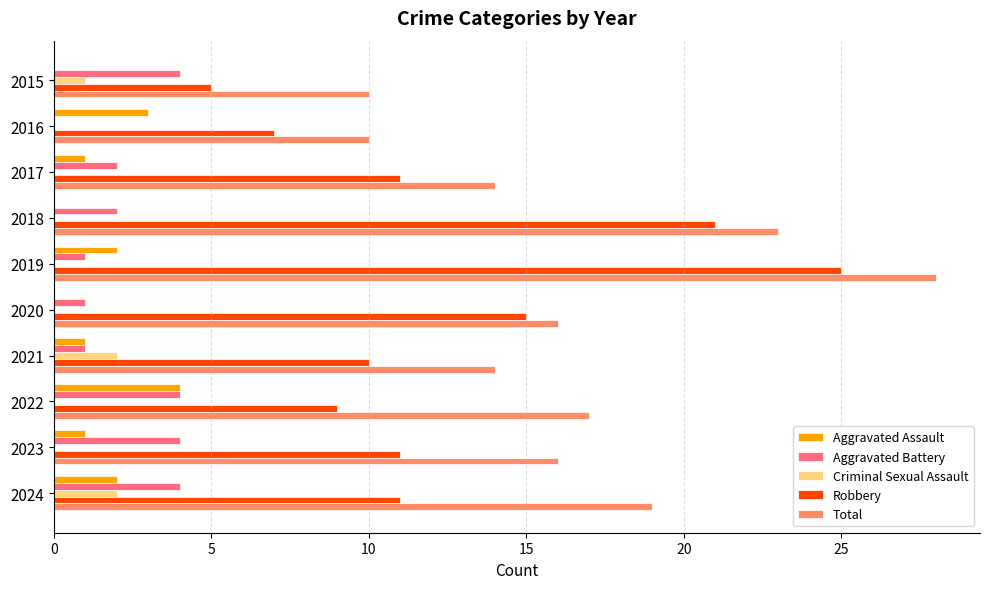

What is the maximum value shown in the chart?

28